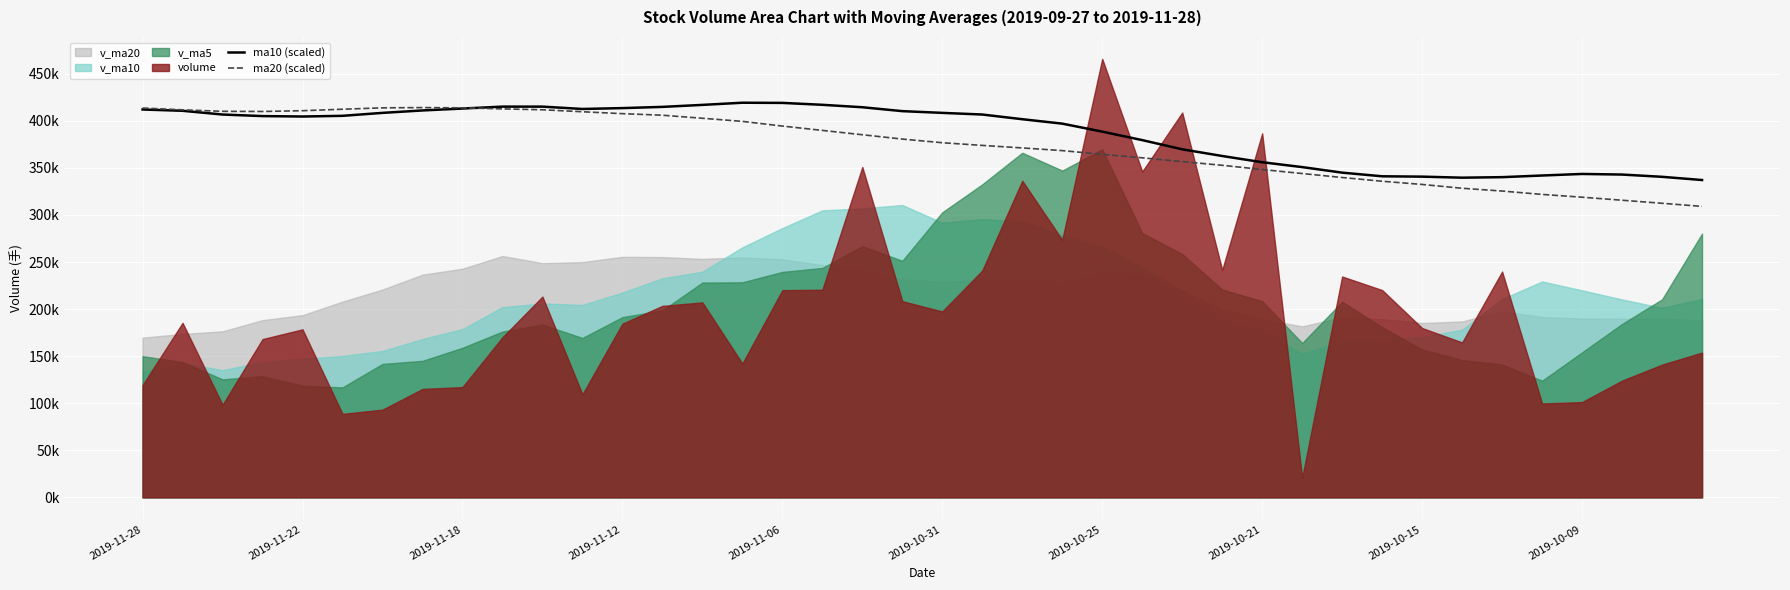

What is the difference between the highest and lowest values at 10?

3317.8